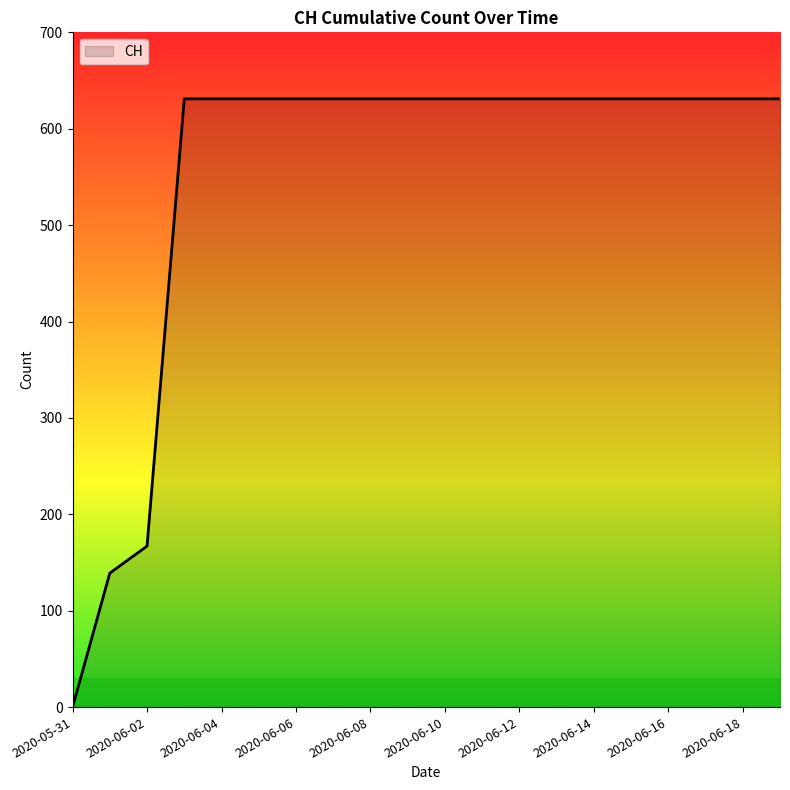

What is the maximum value shown in the chart?

631